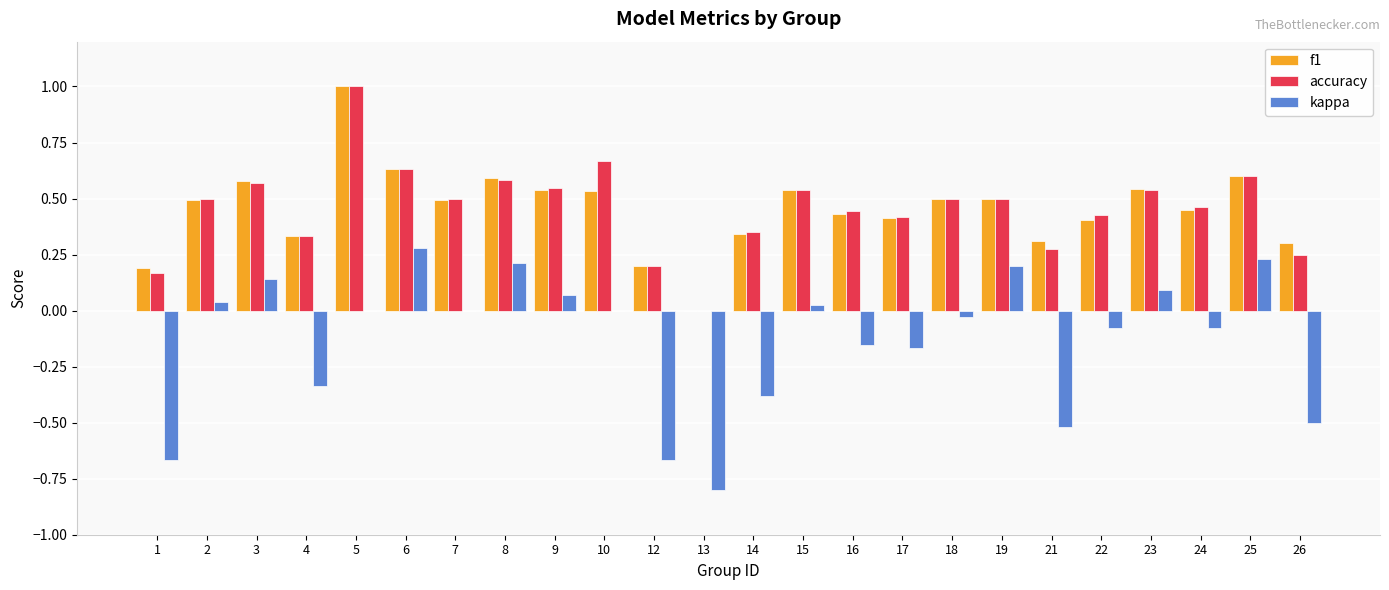

At which category is the sum across all series the highest?

5